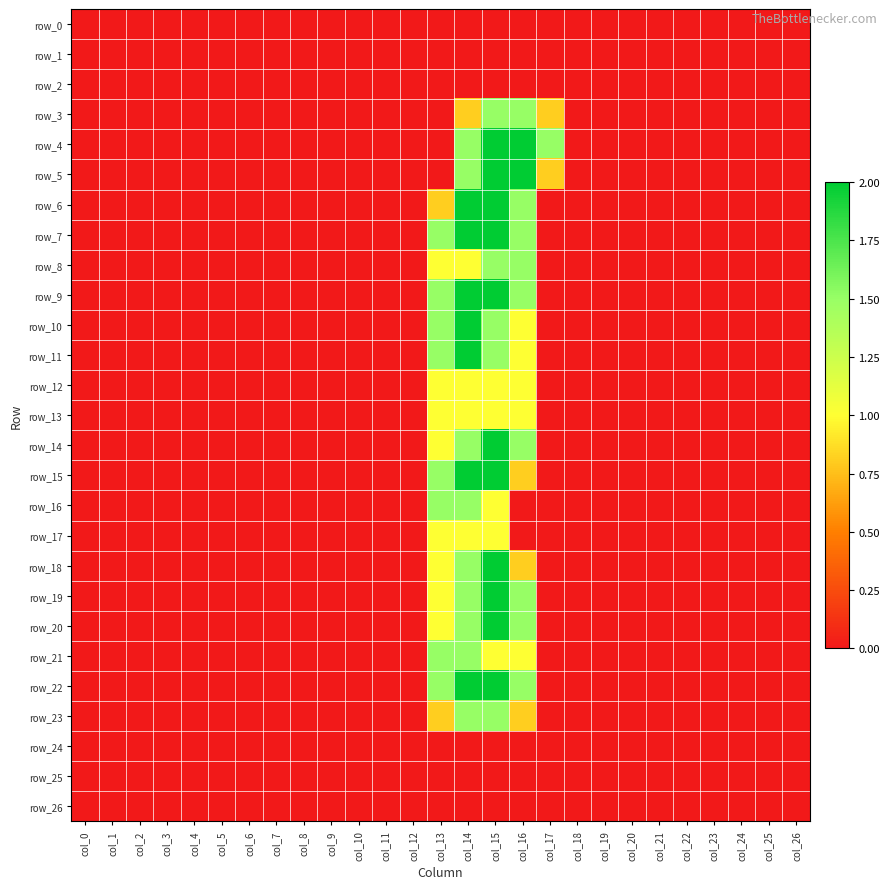

How many data points in row_9 are above 0?

4